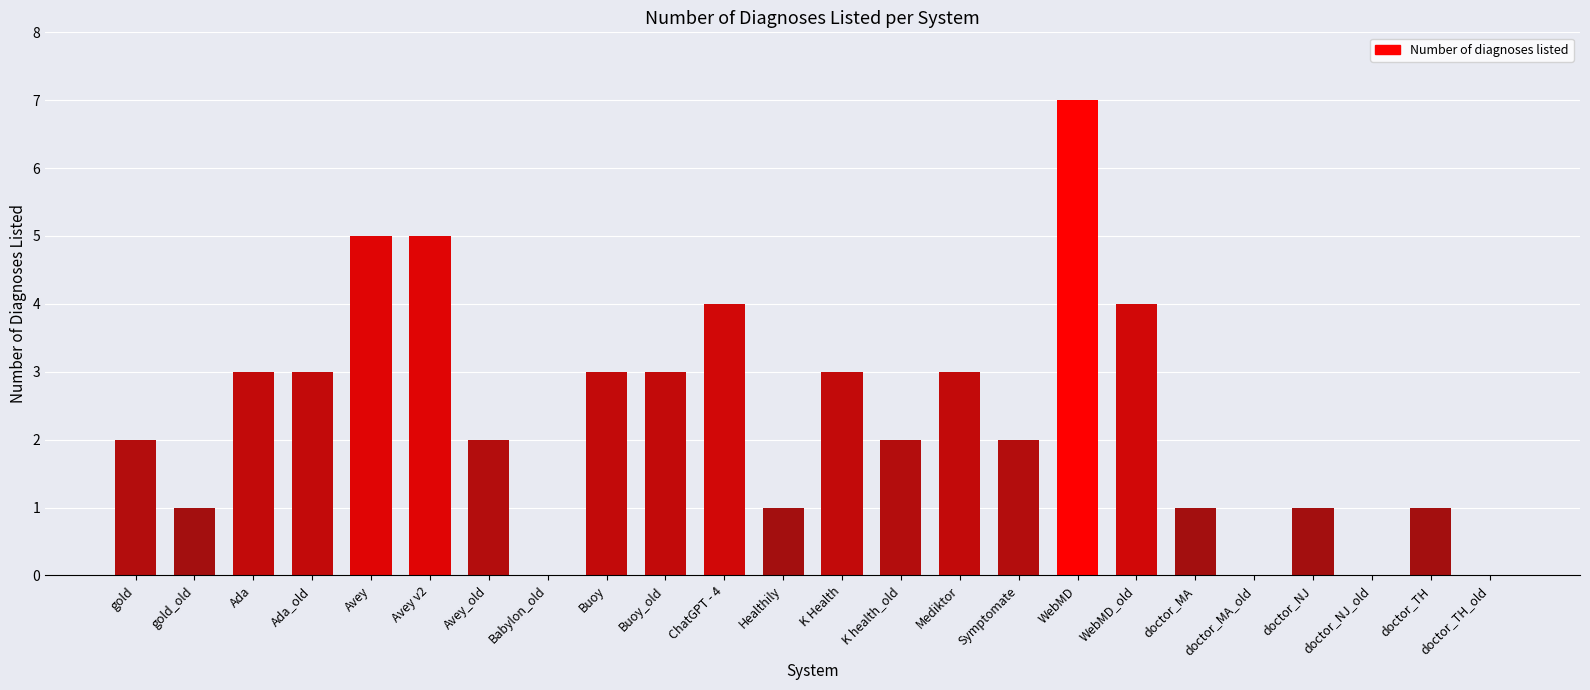

How many series are shown in this chart?

1